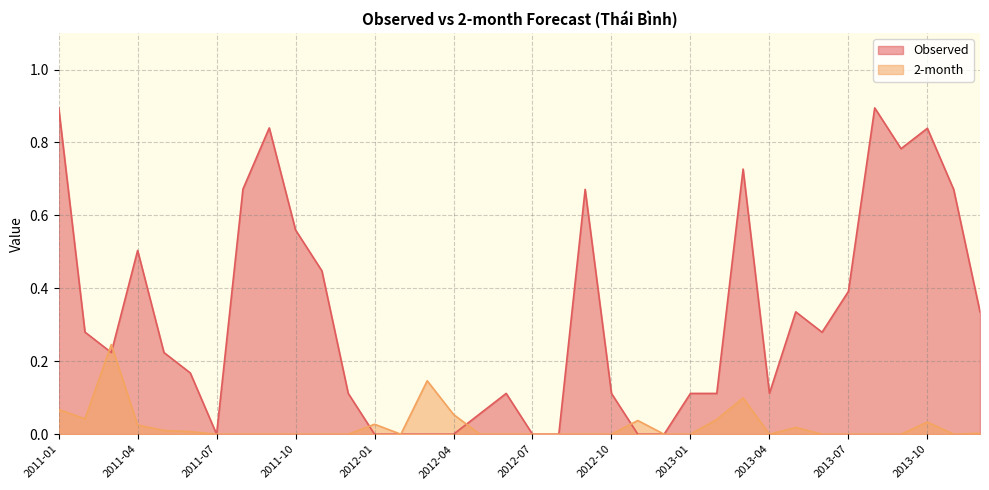

At how many categories does at least one series exceed 0?

31